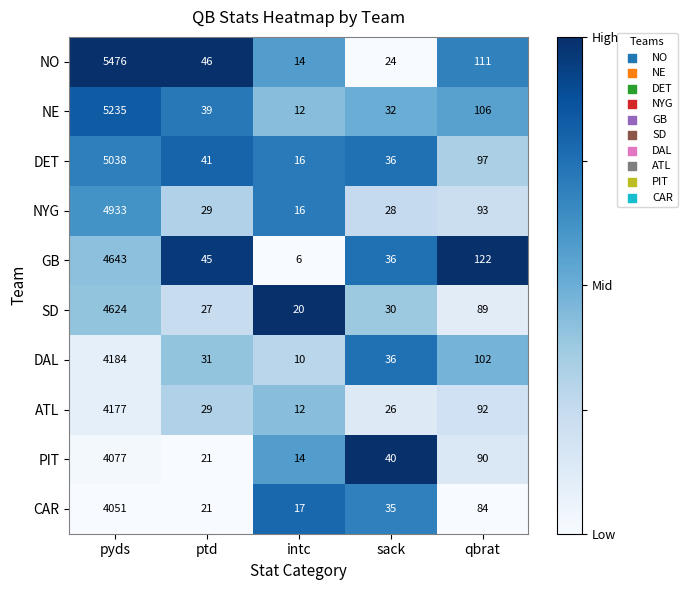

How many distinct data groups are displayed?

10